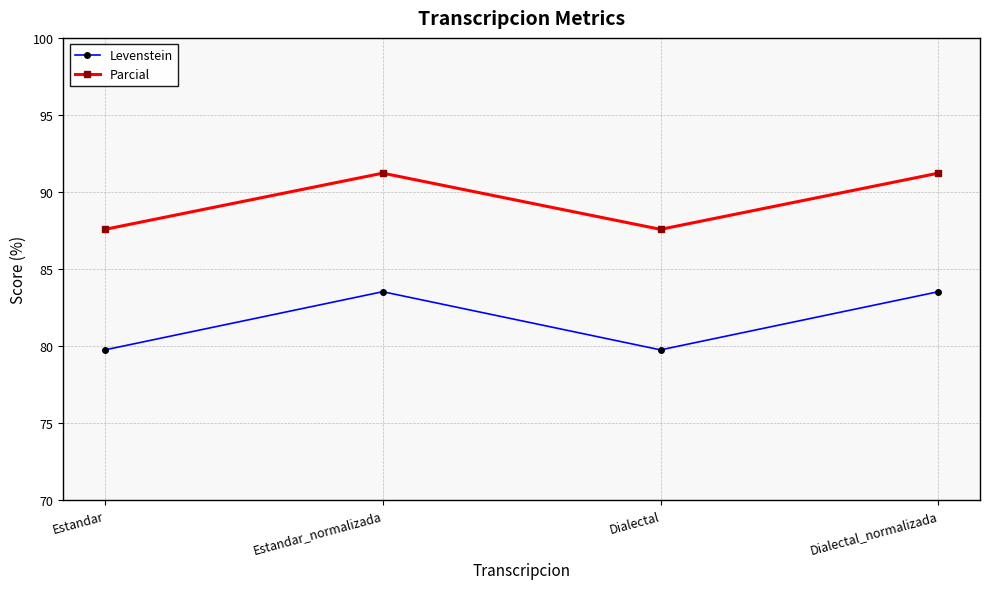

What is the difference between the maximum and minimum values in the Levenstein series?

3.8